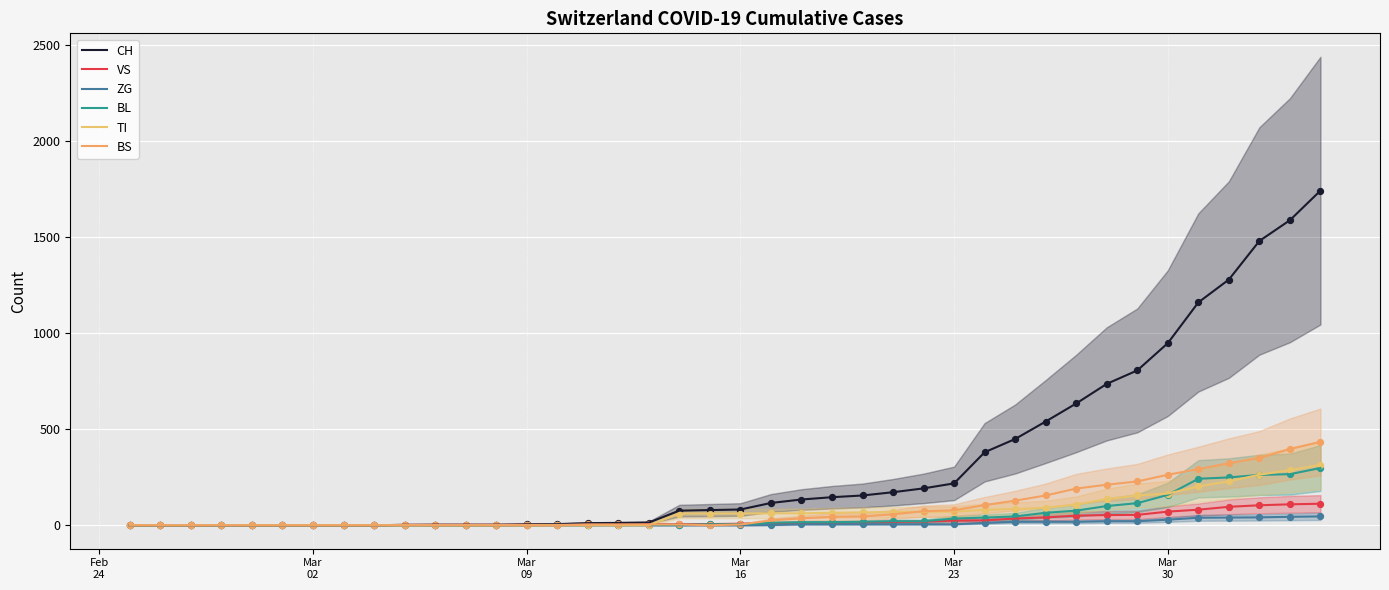

Is the value of CH at 2020-04-02 greater than the value of VS at 2020-03-01?

Yes